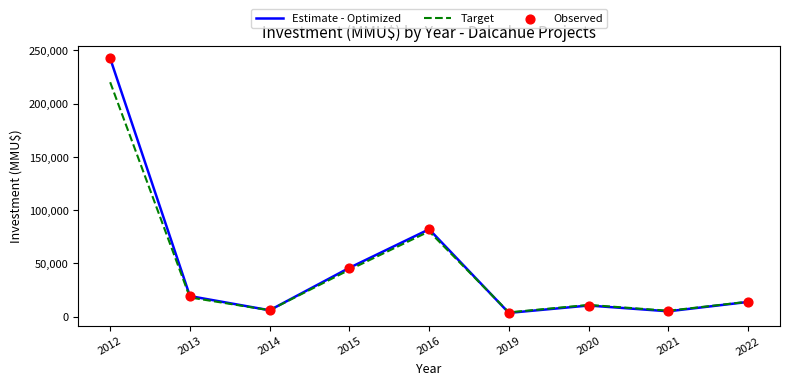

Which series has the largest range (max minus min)?

Estimate - Optimized